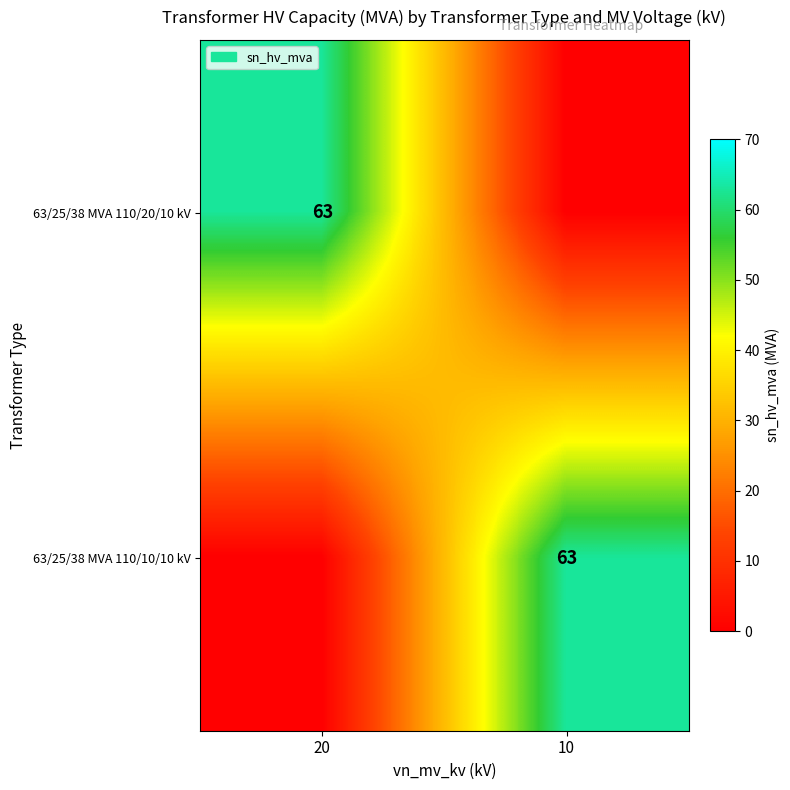

The value of 63/25/38 MVA 110/20/10 kV at 20 is 85. True or false?

False